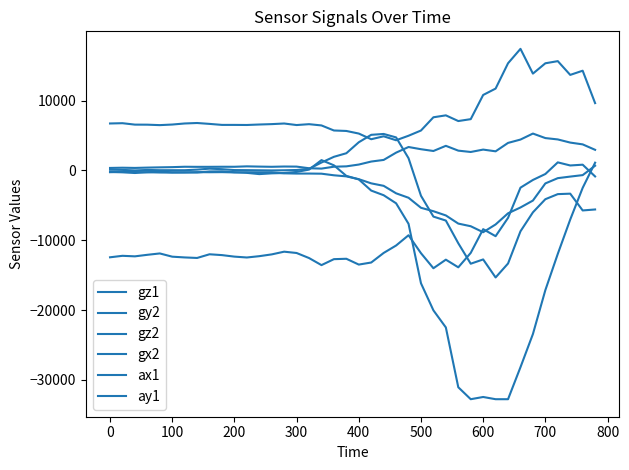

In gz1, how many points are higher than both neighbors (excluding endpoints)?

5